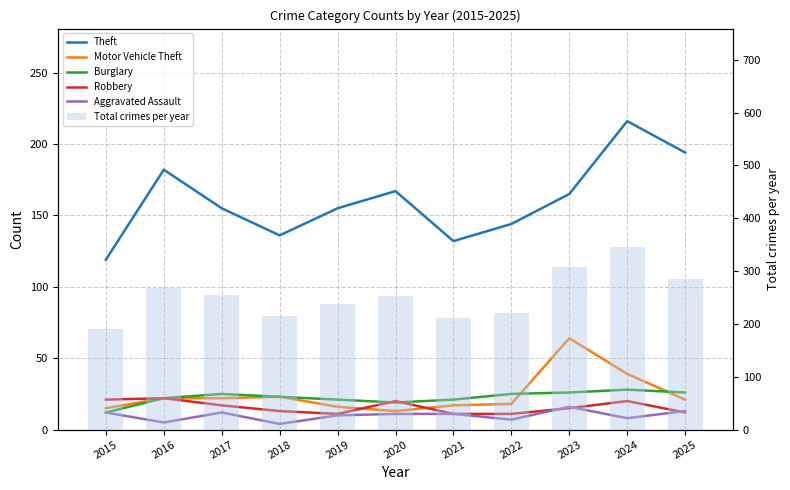

Rank the categories by Motor Vehicle Theft value from lowest to highest.

2020, 2015, 2019, 2021, 2022, 2025, 2016, 2017, 2018, 2024, 2023